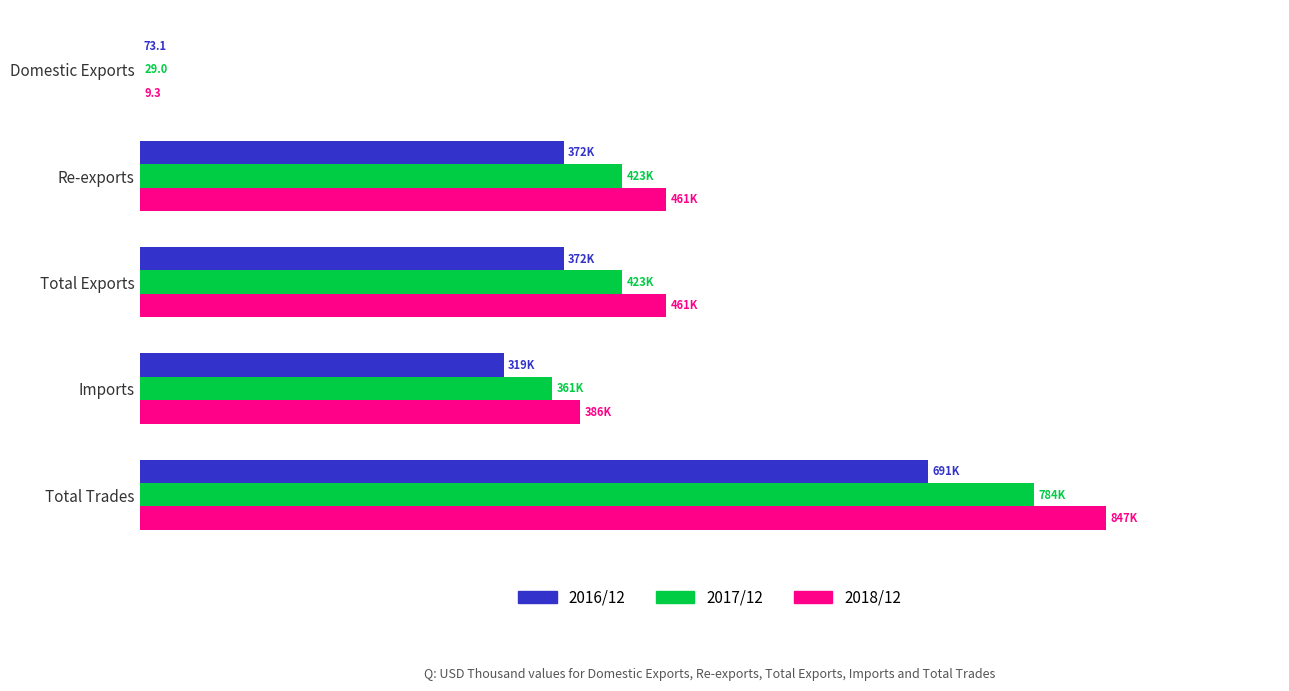

Where does the 2017/12 series first go above 422884?

Re-exports